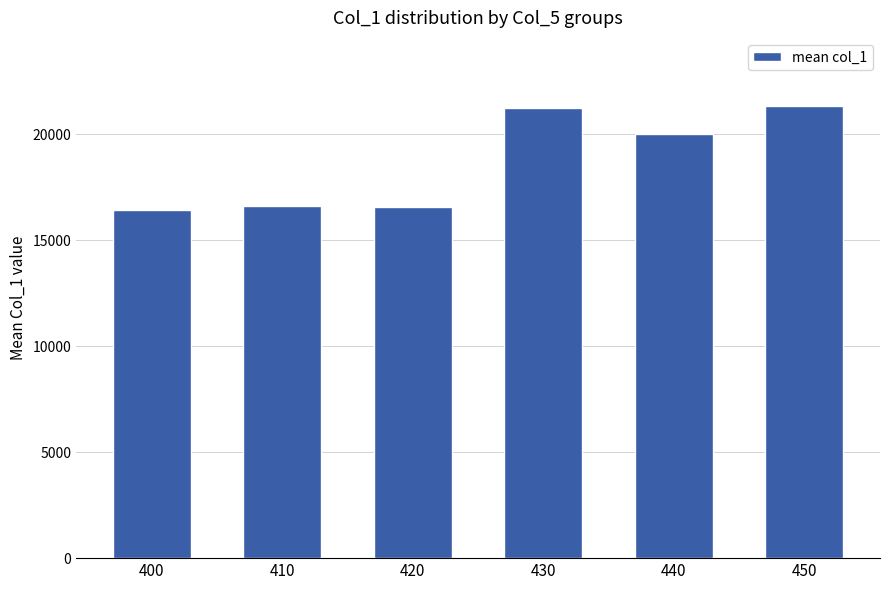

What value does the data have at 410?

16615